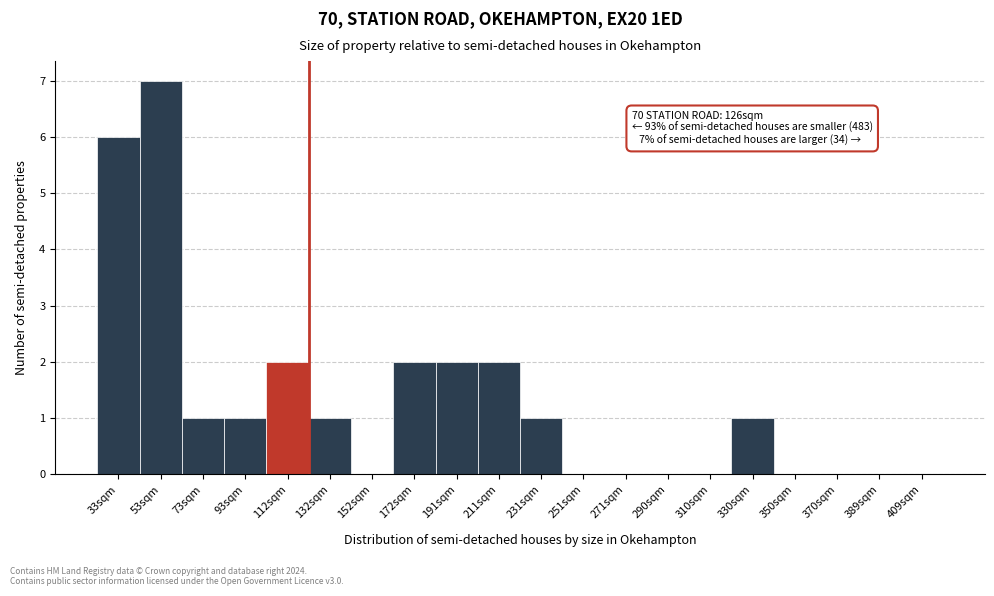

Reading left to right, what are all the values shown in this chart?

33sqm=6	53sqm=7	73sqm=1	93sqm=1	112sqm=2	132sqm=1	152sqm=0	172sqm=2	191sqm=2	211sqm=2	231sqm=1	251sqm=0	271sqm=0	290sqm=0	310sqm=0	330sqm=1	350sqm=0	370sqm=0	389sqm=0	409sqm=0